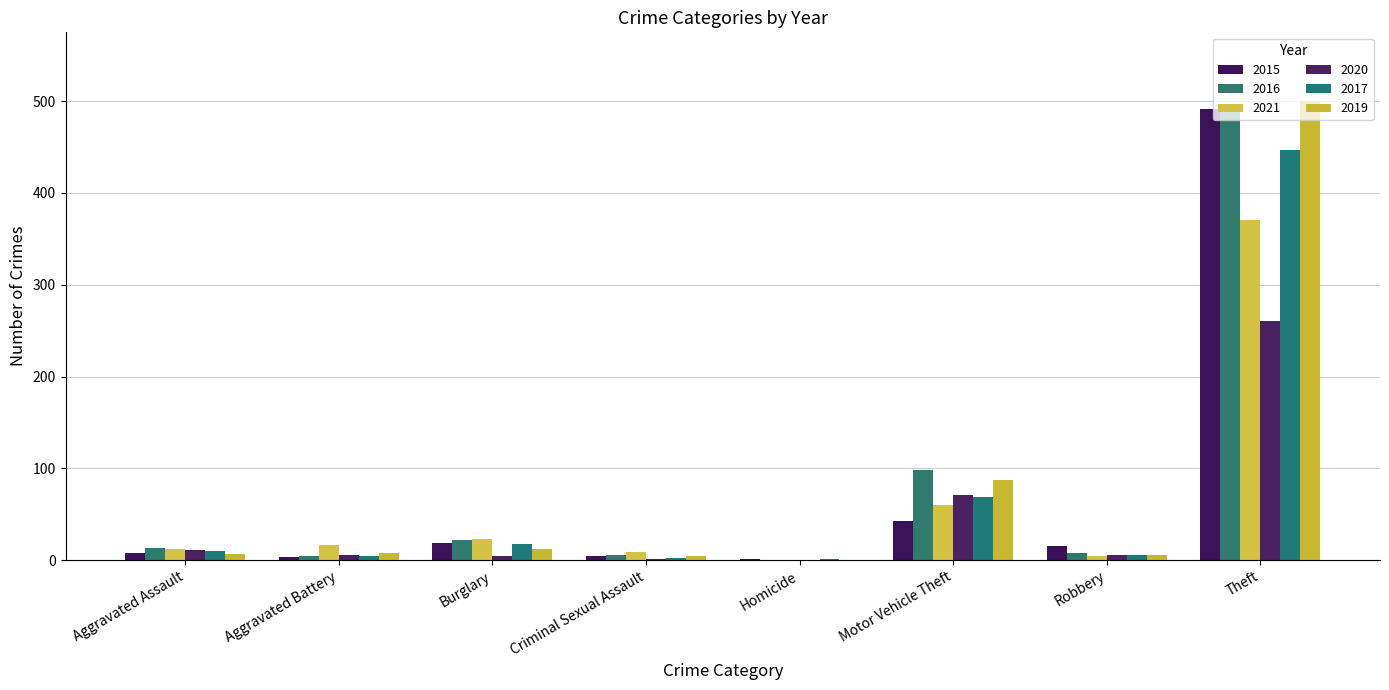

How many distinct data groups are displayed?

6